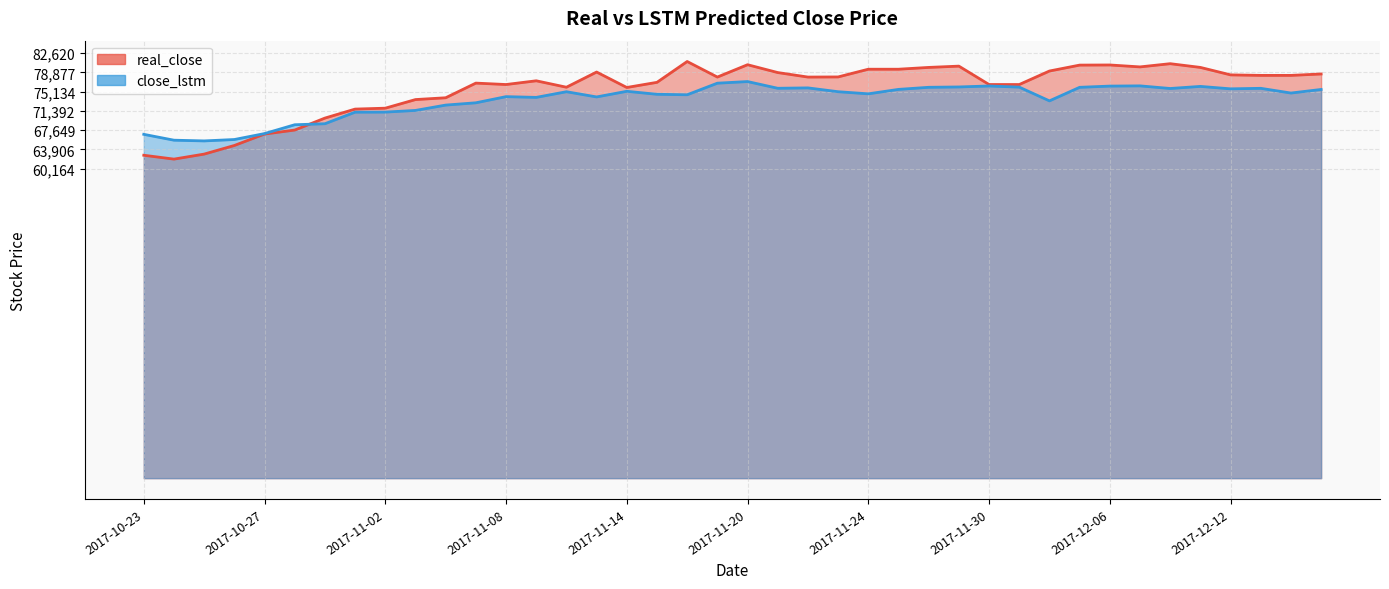

At which label does real_close reach its peak?

2017-11-16